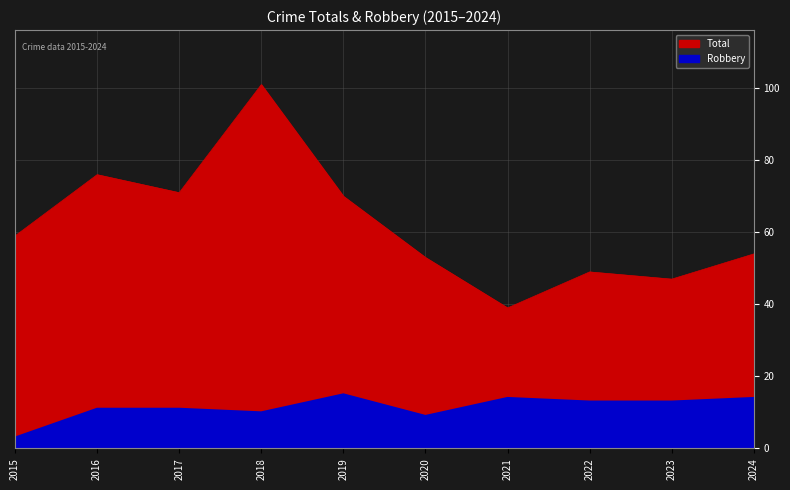

What is the spread (max minus min) of values at 2024?

40